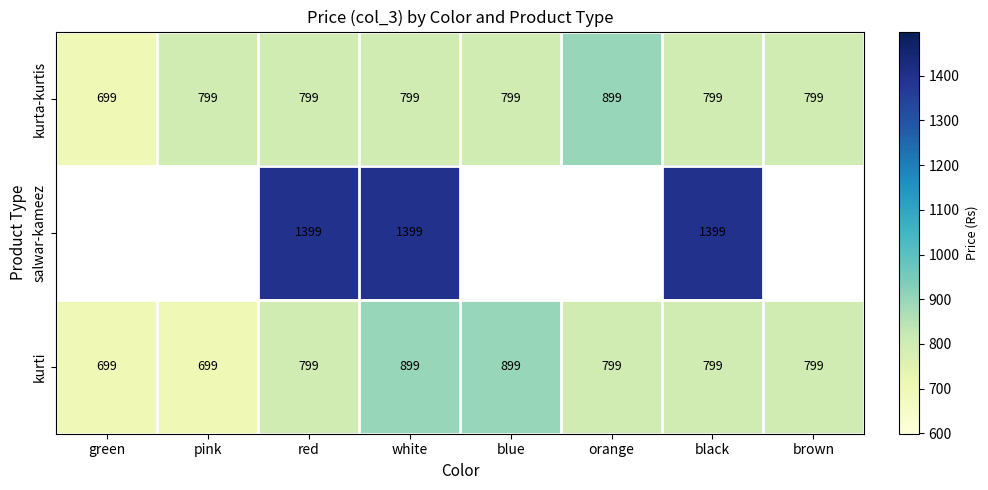

What is the sum of the kurta-kurtis values at white and brown?

1598